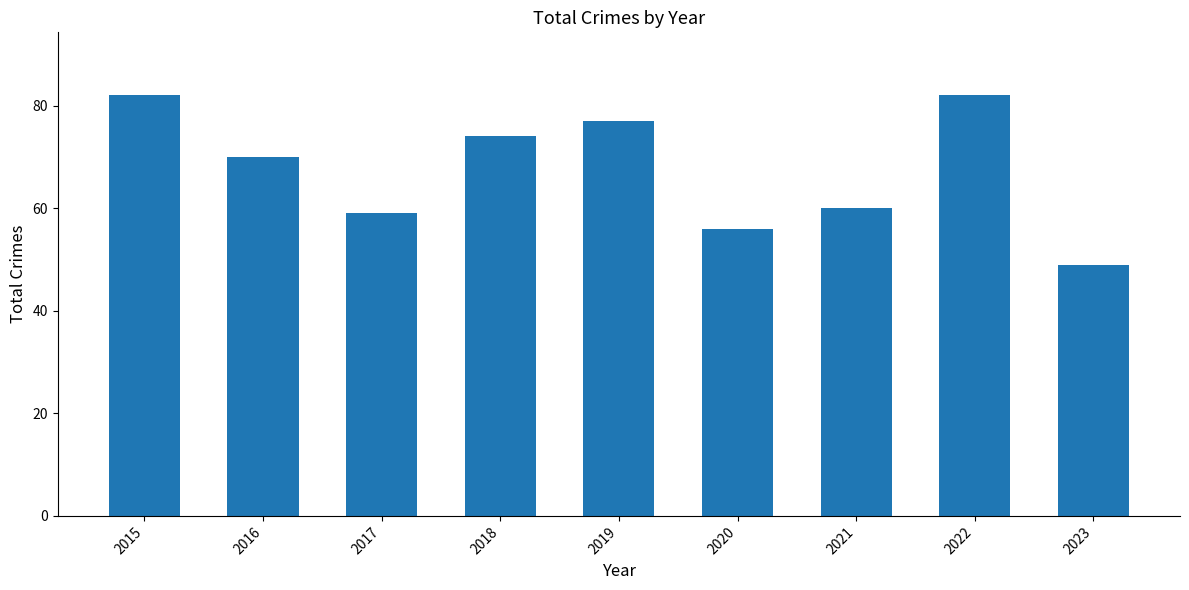

At which label does the data first exceed 70?

2015